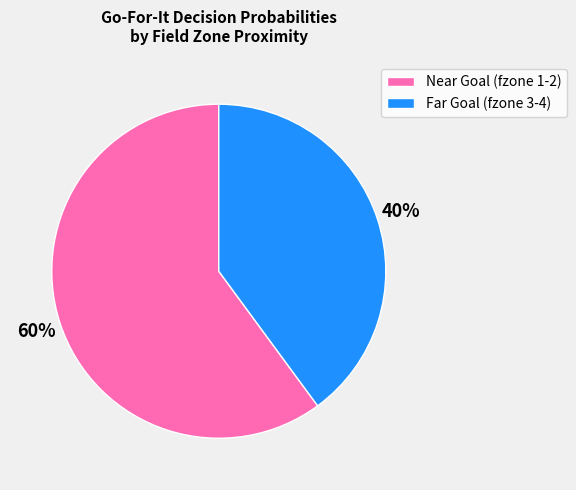

Is there a majority slice in this chart?

Yes